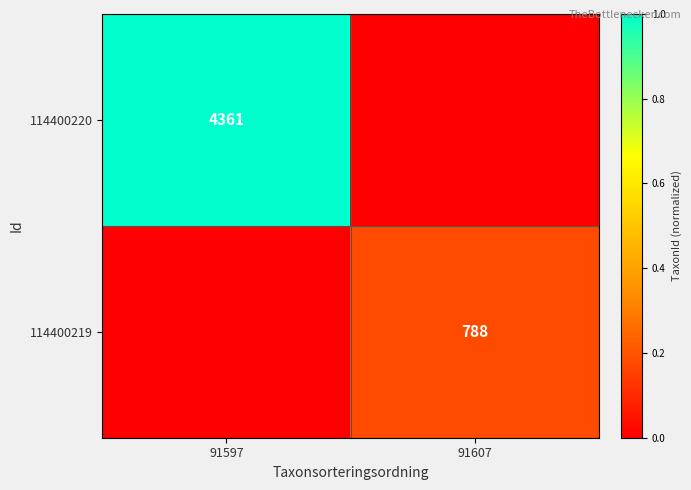

The 114400219 series shows 1393 at 91607. True or false?

False